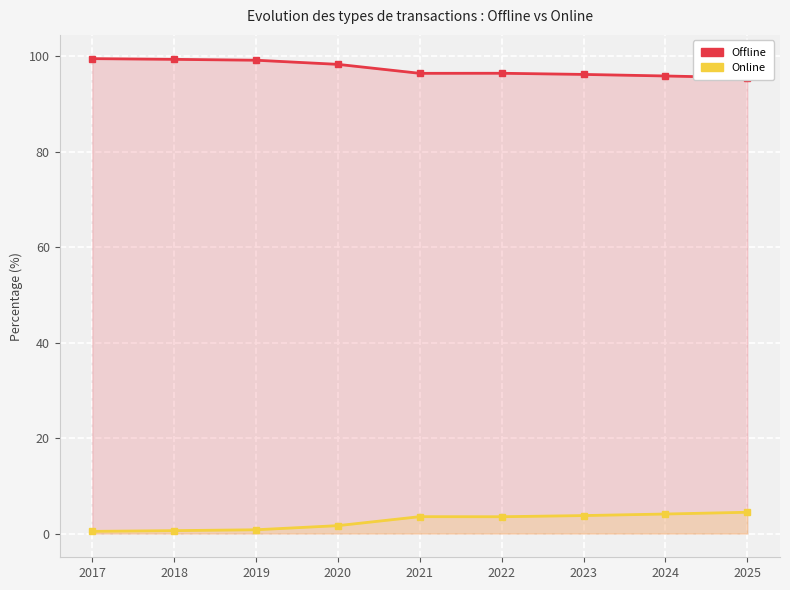

What is the difference between the second highest and second lowest values in the Online series?

3.5